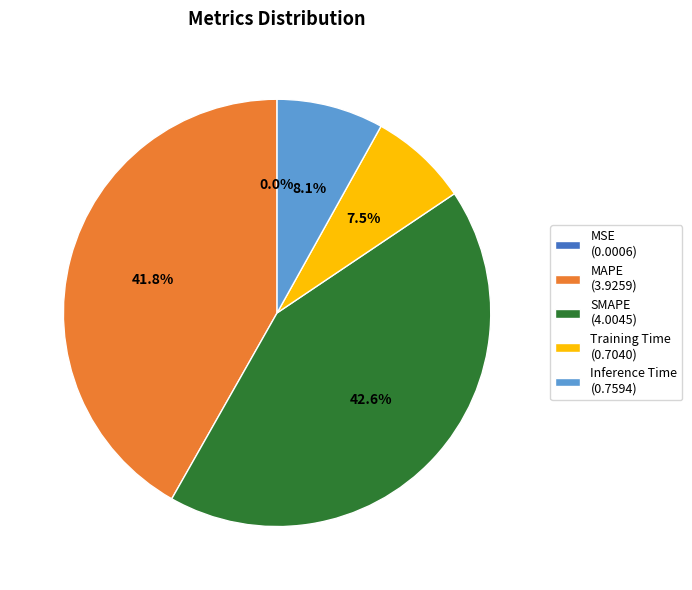

Do Training Time (0.7040) and MAPE (3.9259) together represent more than half of the pie?

No